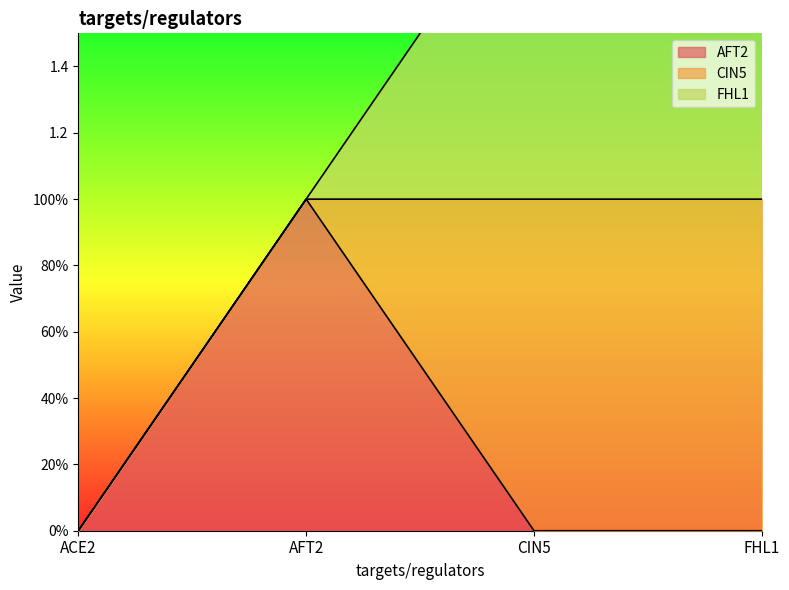

Which series has the largest total across all categories?

CIN5